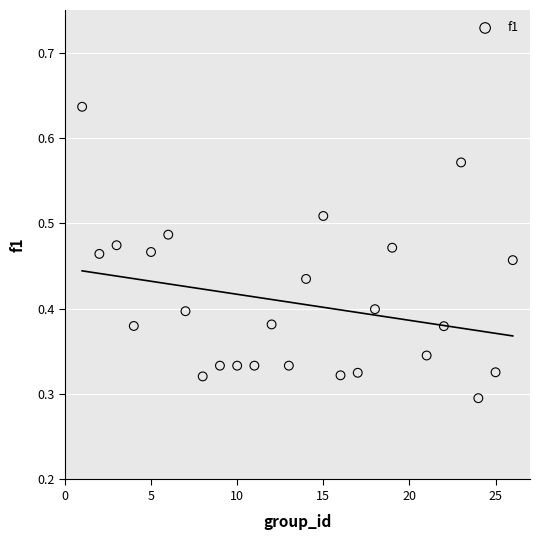

How many data points are displayed?

25